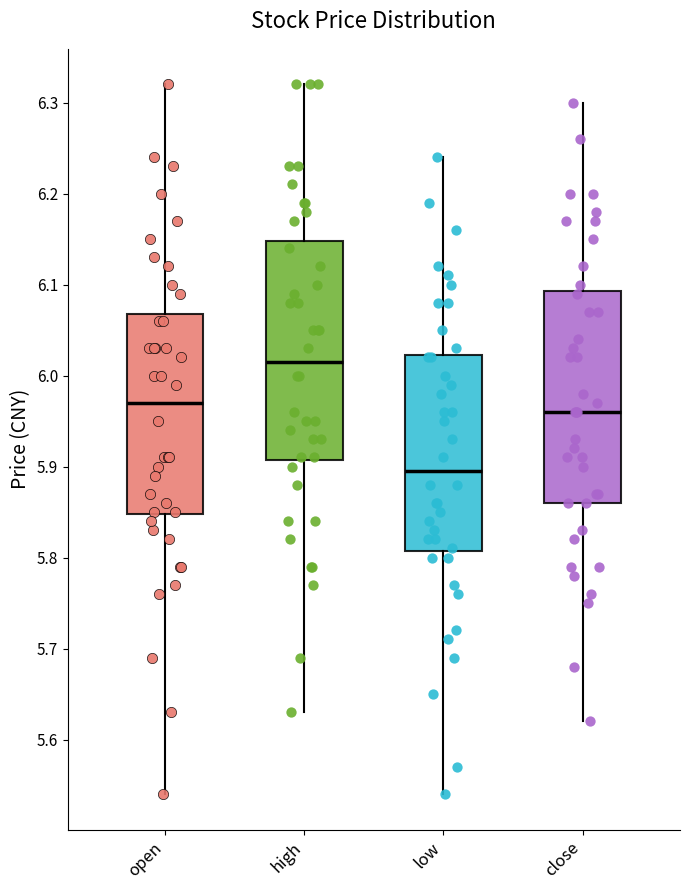

Reading left to right, read every box against the y-axis: the position of its median line, the range the box covers, and the ends of its whiskers. The values are not printed on the chart, so give them approximately, as read against the axis.

open: median 5.97, box 5.85 to 6.07, whiskers 5.54 to 6.32
high: median 6.02, box 5.91 to 6.15, whiskers 5.63 to 6.32
low: median 5.90, box 5.81 to 6.02, whiskers 5.54 to 6.24
close: median 5.96, box 5.86 to 6.09, whiskers 5.62 to 6.30